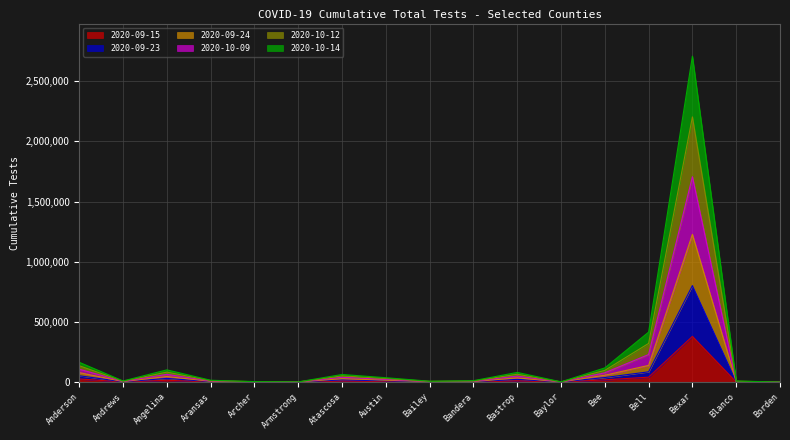

At which category is the sum across all series the highest?

Bexar